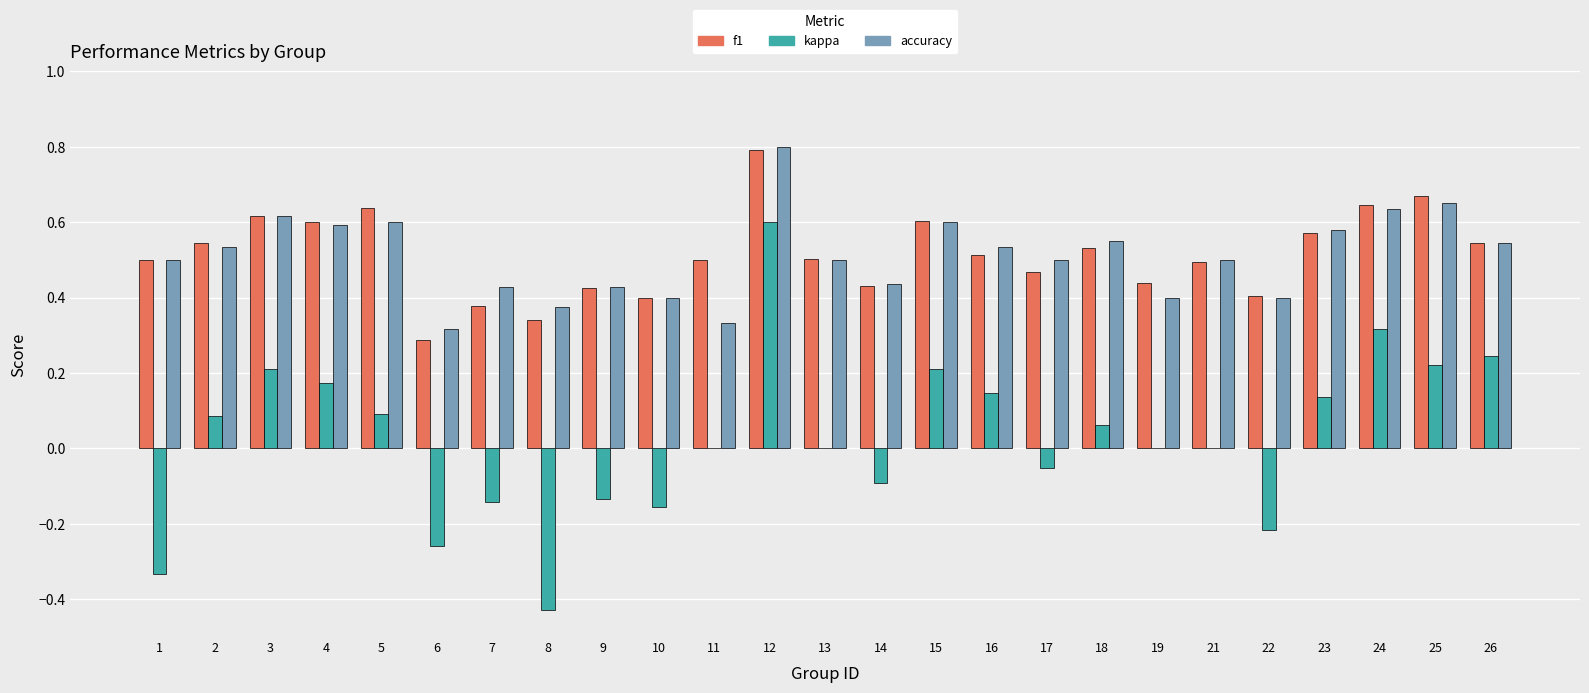

What is the sum of all f1 values?

12.8